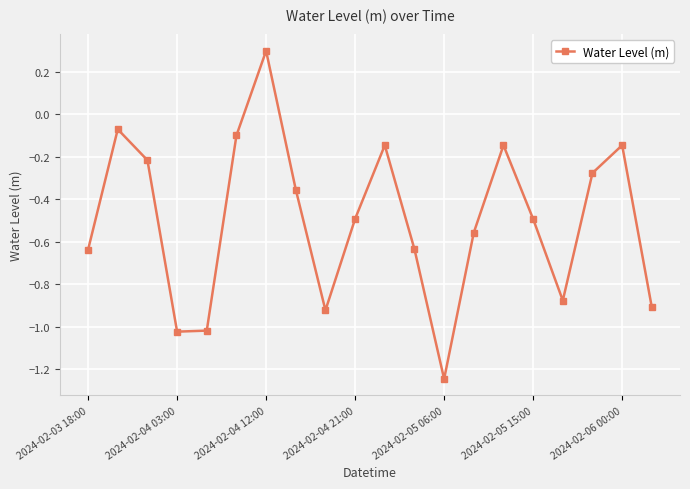

How many interior local valleys (lower than both neighbors) does the data have?

4